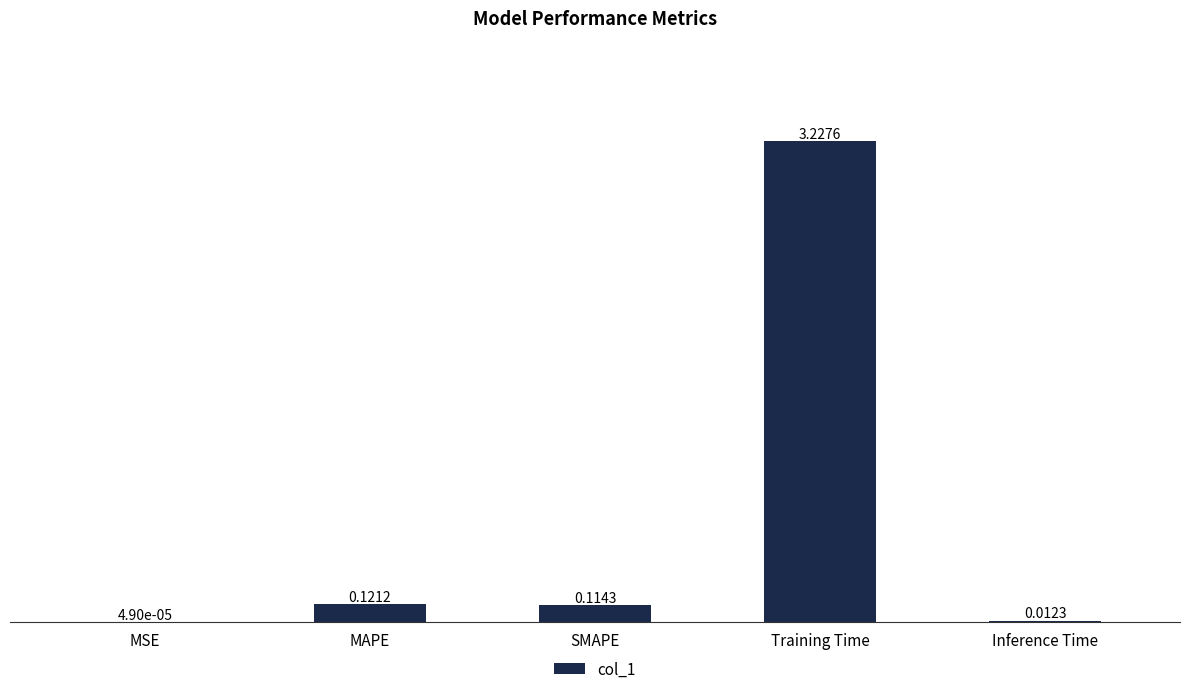

What is the sum of all values?

3.5